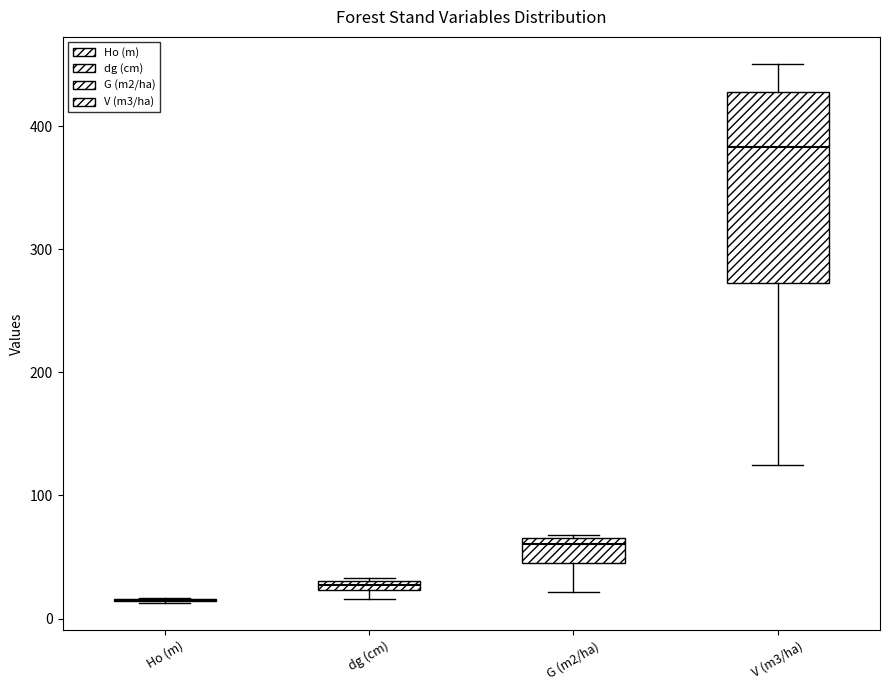

Comparing the boxes themselves (not the whiskers), which one is the tallest?

V (m3/ha)